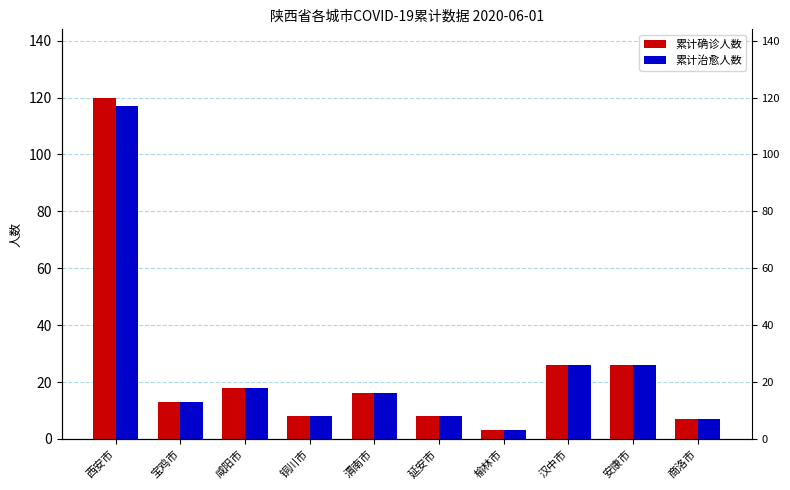

Reading left to right, extract all data points from this chart.

累计确诊人数: 西安市=120	宝鸡市=13	咸阳市=18	铜川市=8	渭南市=16	延安市=8	榆林市=3	汉中市=26	安康市=26	商洛市=7
累计治愈人数: 西安市=117	宝鸡市=13	咸阳市=18	铜川市=8	渭南市=16	延安市=8	榆林市=3	汉中市=26	安康市=26	商洛市=7